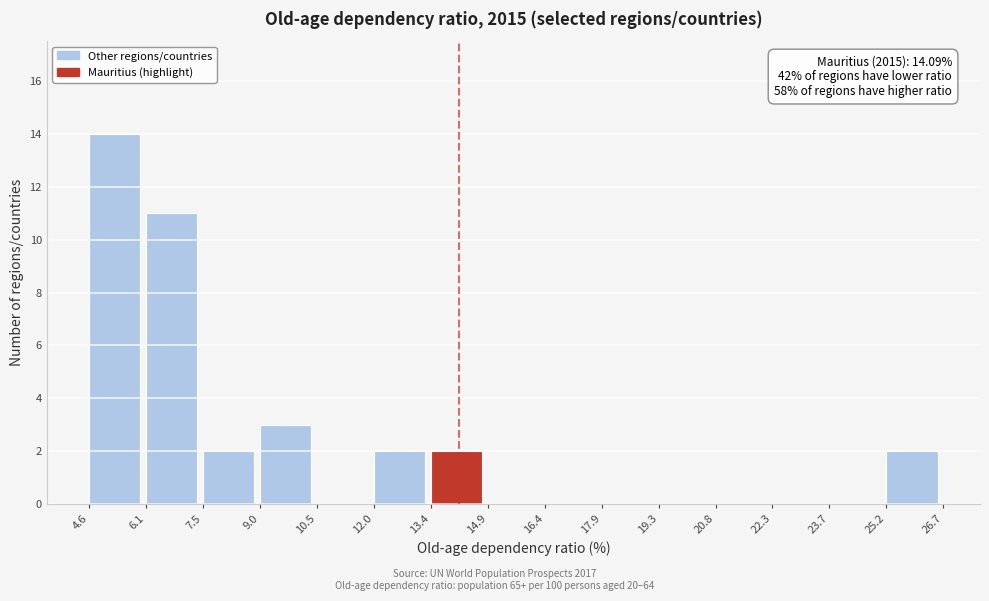

Over which range of the x-axis is the bar tallest?

4.6 to 6.1